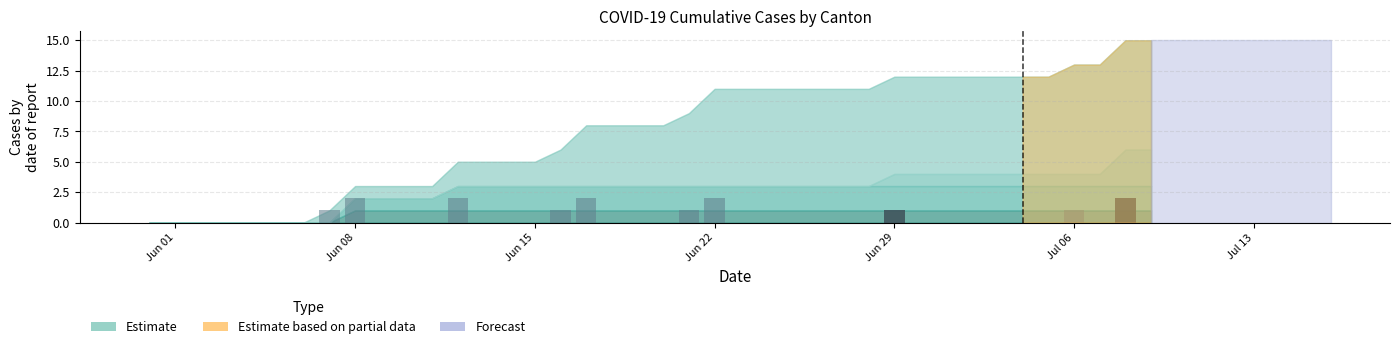

The Daily new (ZH) series shows 1 at Jun 15. True or false?

False